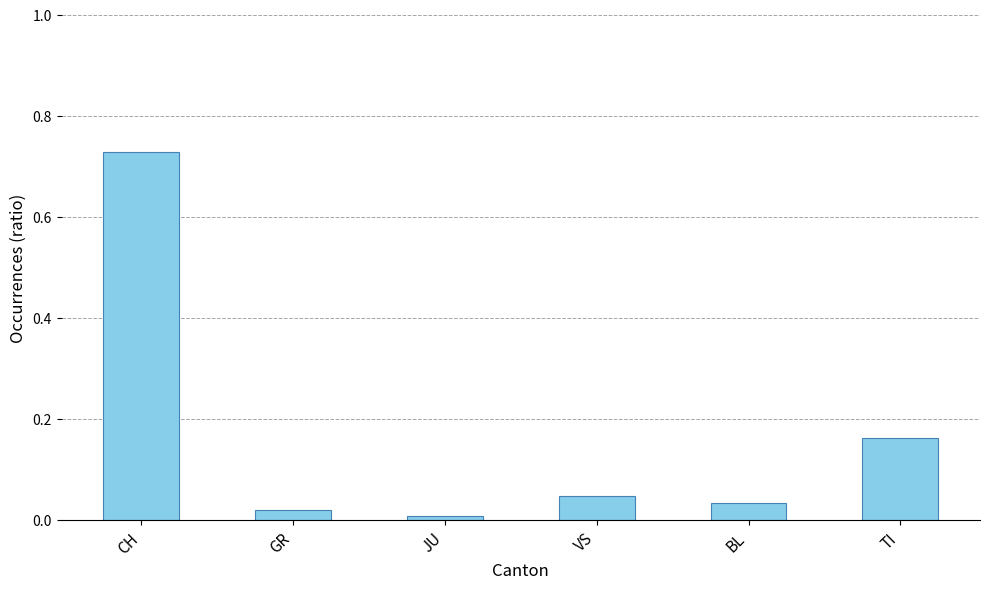

What is the change in value from GR to TI?

+0.1